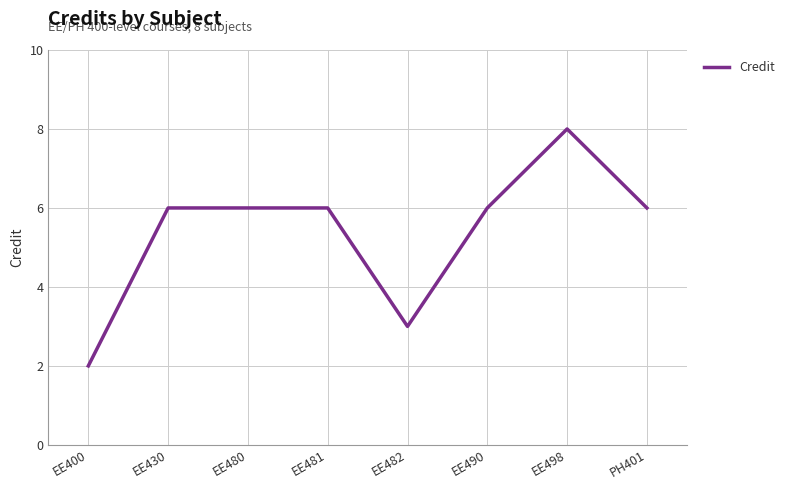

Reading left to right, what are all the values shown in this chart?

EE400=2	EE430=6	EE480=6	EE481=6	EE482=3	EE490=6	EE498=8	PH401=6